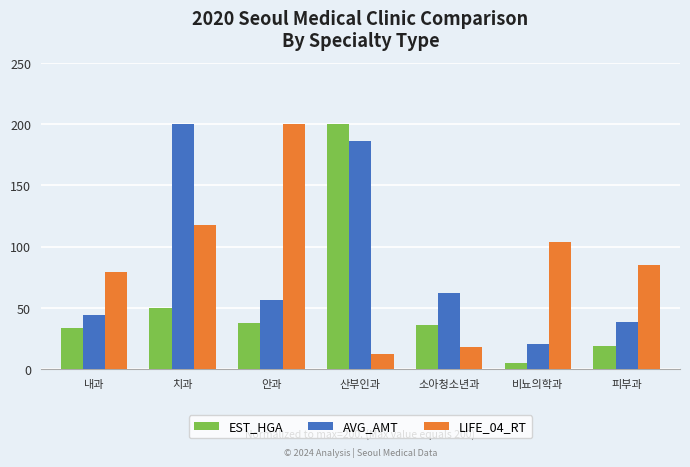

Reading left to right, what are all the values shown in this chart?

EST_HGA: 33.8	50.3	38.0	200.0	36.1	5.1	18.6
AVG_AMT: 44.2	200.0	56.1	186.5	62.4	20.7	38.6
LIFE_04_RT: 79.7	117.5	200.0	12.3	18.4	103.7	84.7